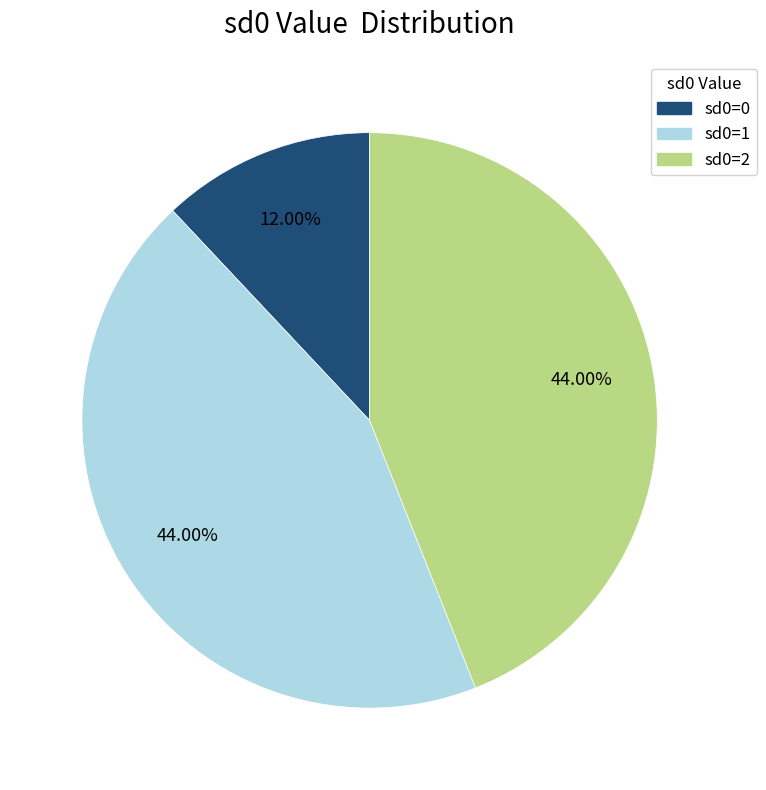

Approximately how many times larger is the value at sd0=2 compared to sd0=0?

3.7